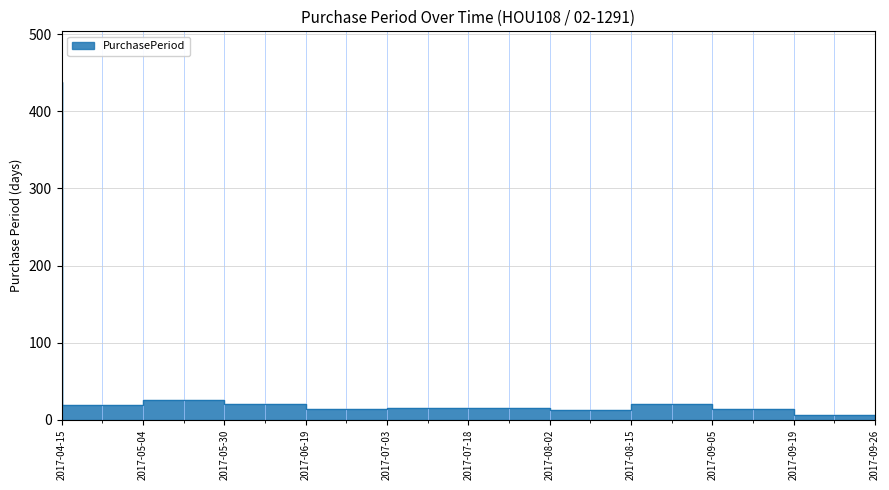

What is the sum of all values?

602